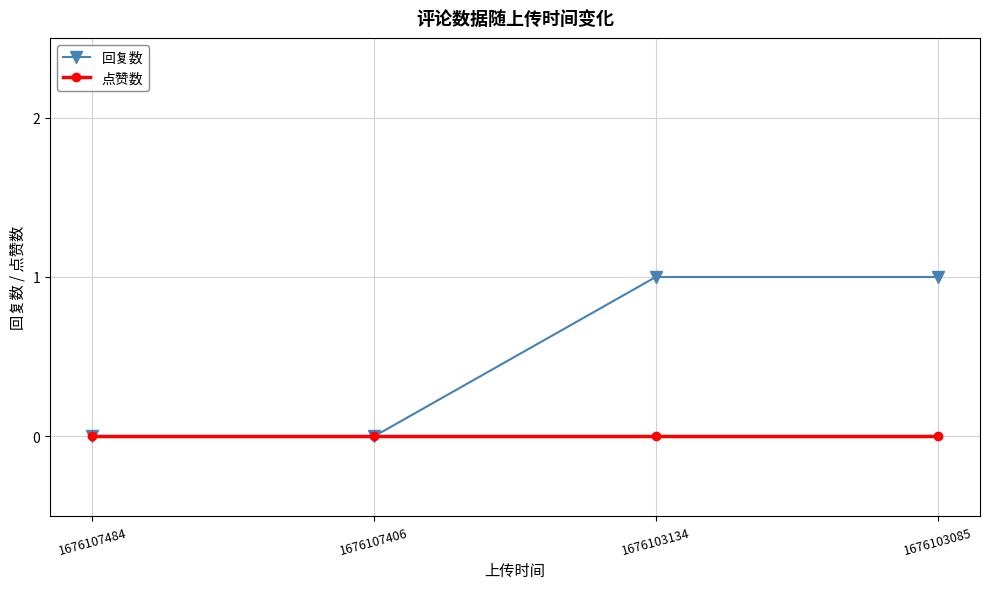

Reading left to right, extract all data points from this chart.

回复数: 1676107484=0	1676107406=0	1676103134=1	1676103085=1
点赞数: 1676107484=0	1676107406=0	1676103134=0	1676103085=0